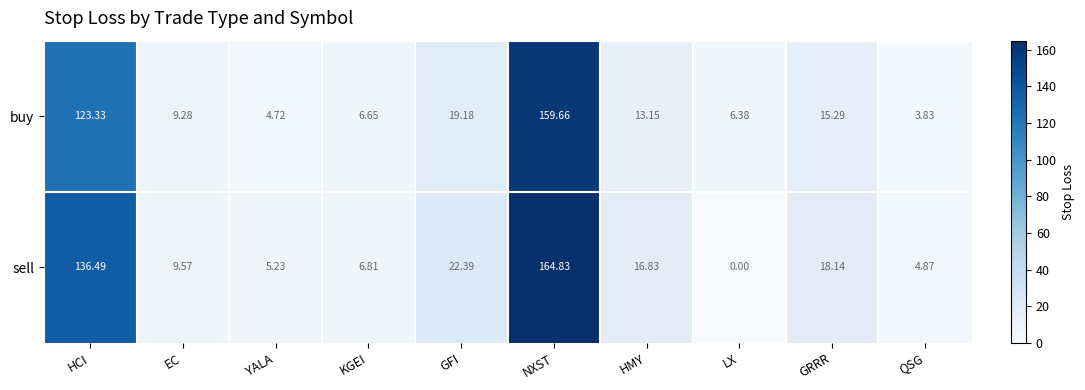

Where is buy nearest to the value 81?

HCI